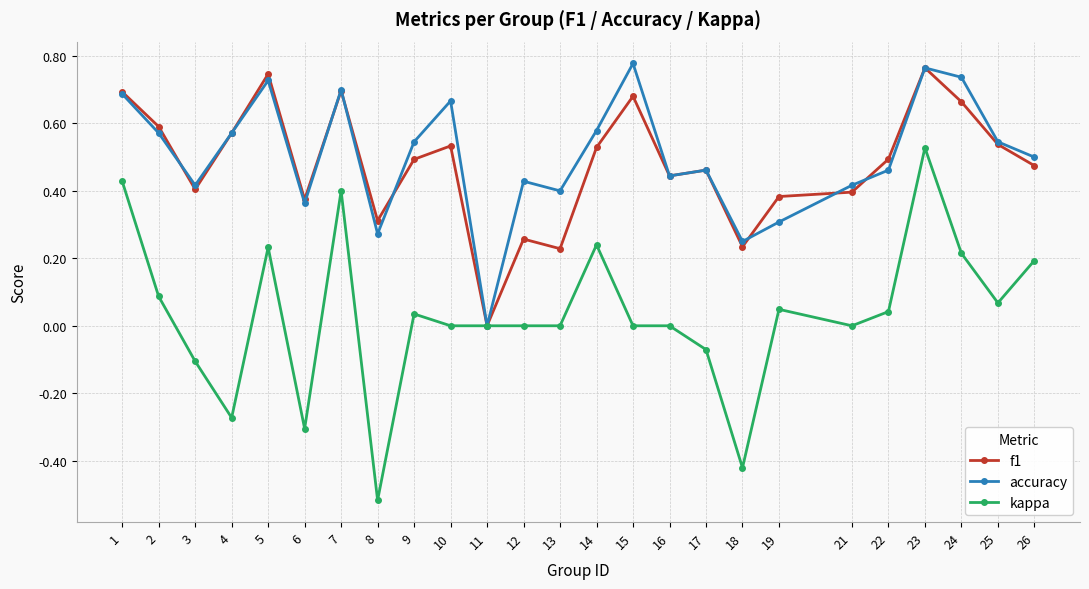

True or false: f1 has a value of 0.3 at 12.

True